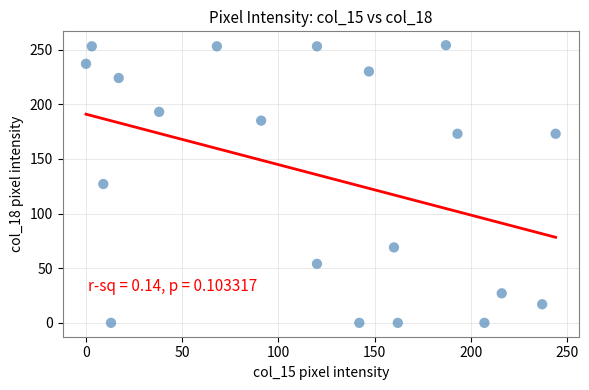

What is the range of Y values (max minus min)?

254